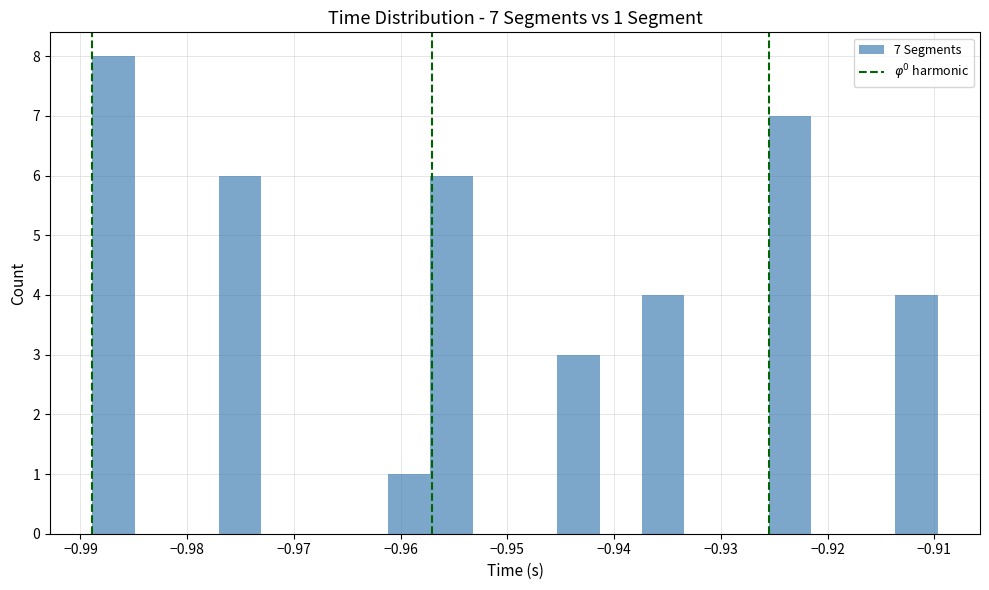

Read against the x-axis, roughly where is the centre of the tallest bar?

-0.987